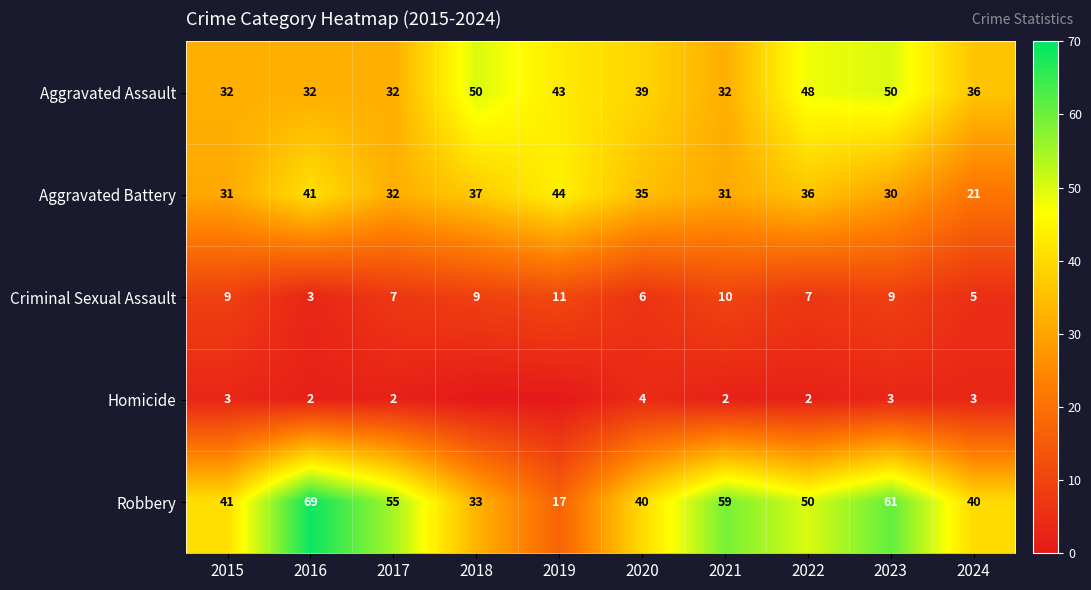

At how many categories does at least one series exceed 7?

10